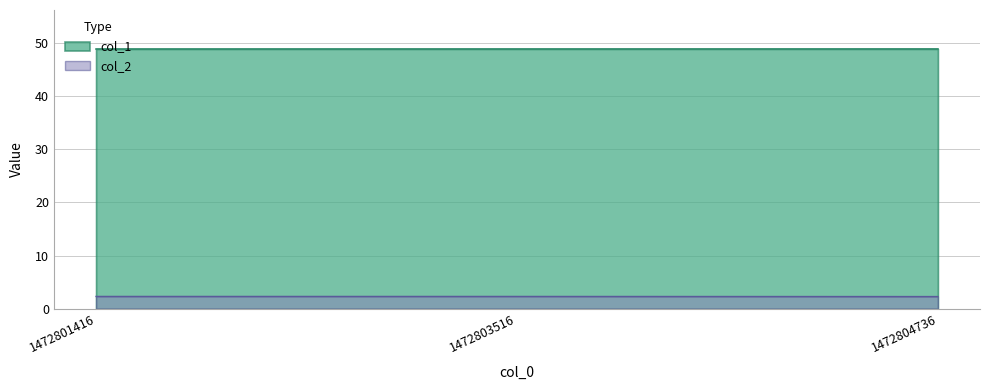

What is the value of the col_2 point at the 1st from the left?

2.3